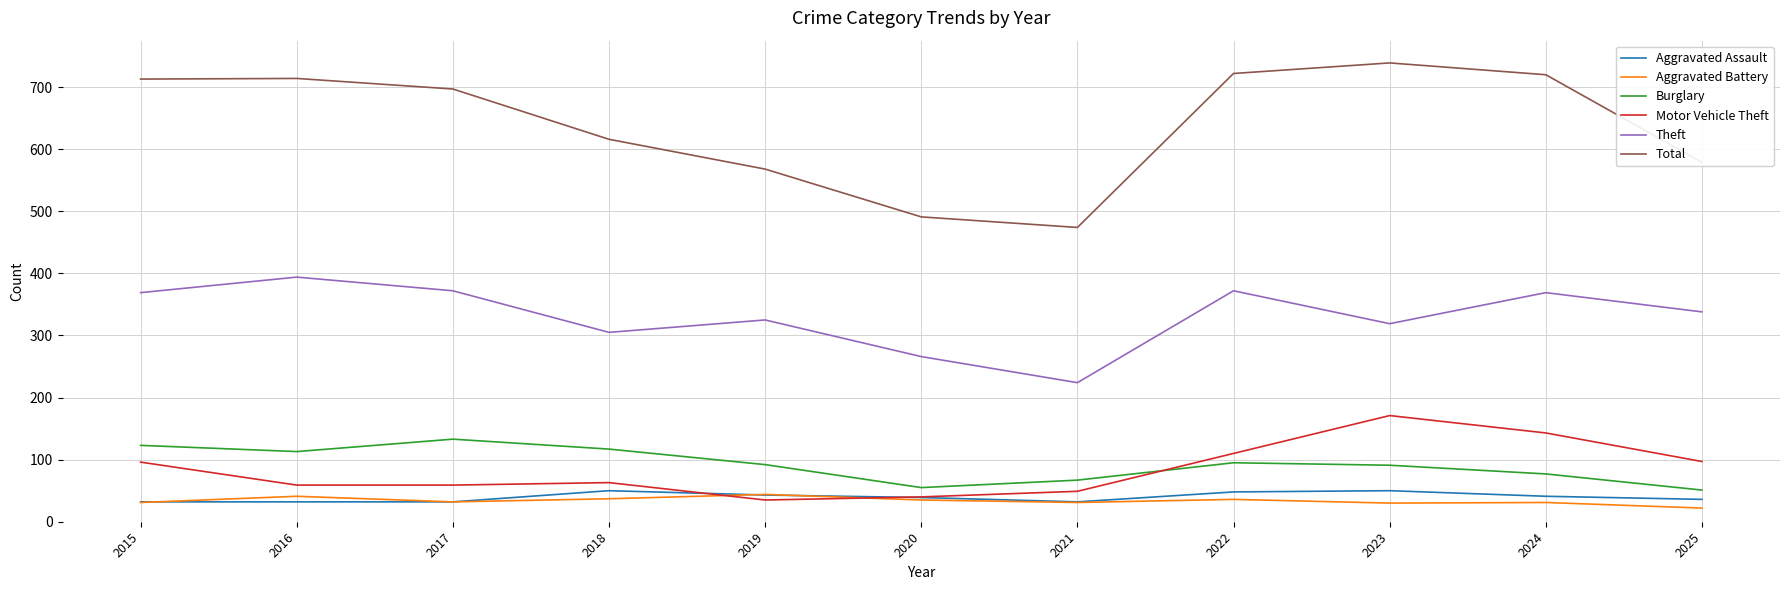

What is the greatest value displayed?

739